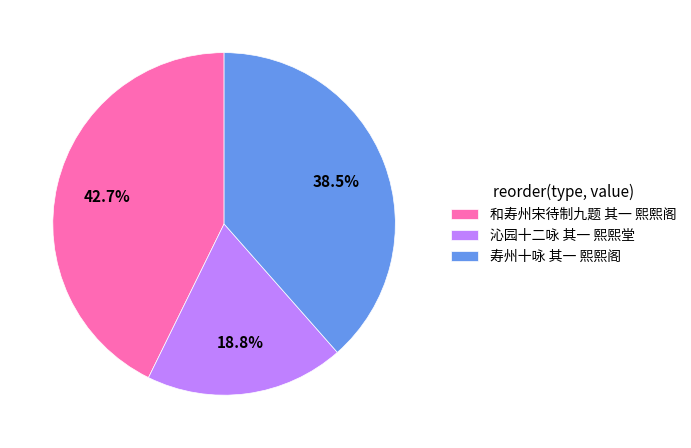

Is it true that 沁园十二咏 其一 熙熙堂 is 32% of the pie?

False